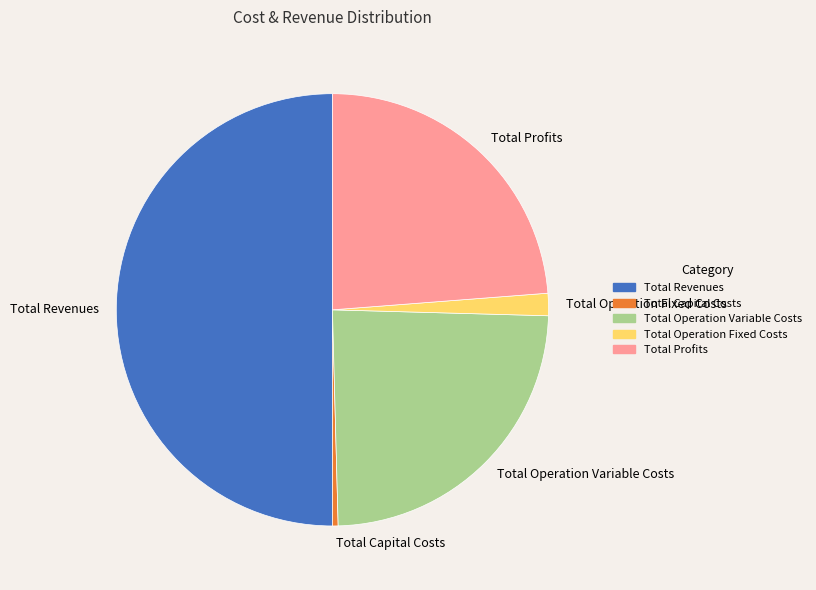

How many slices are in this pie chart?

5